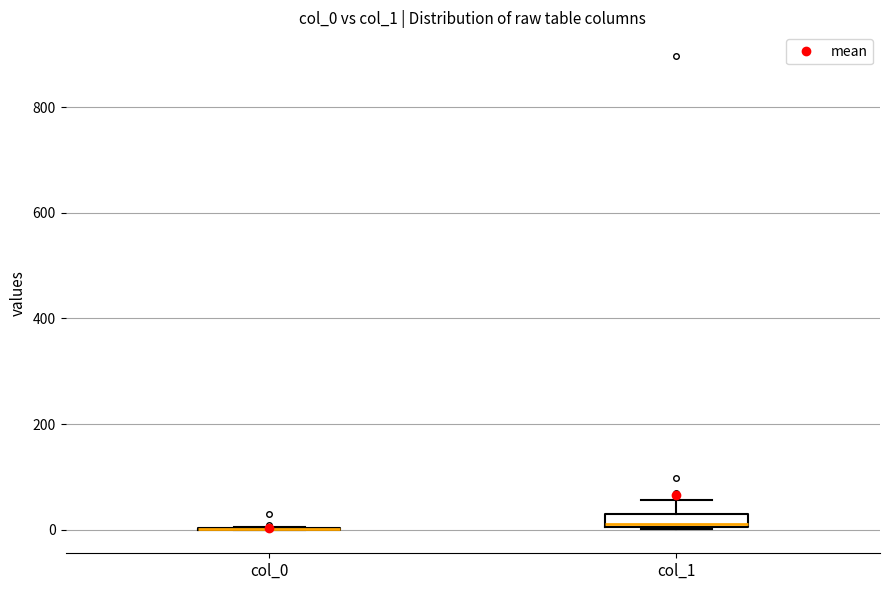

Which box is the tallest, from its lower edge to its upper edge?

col_1